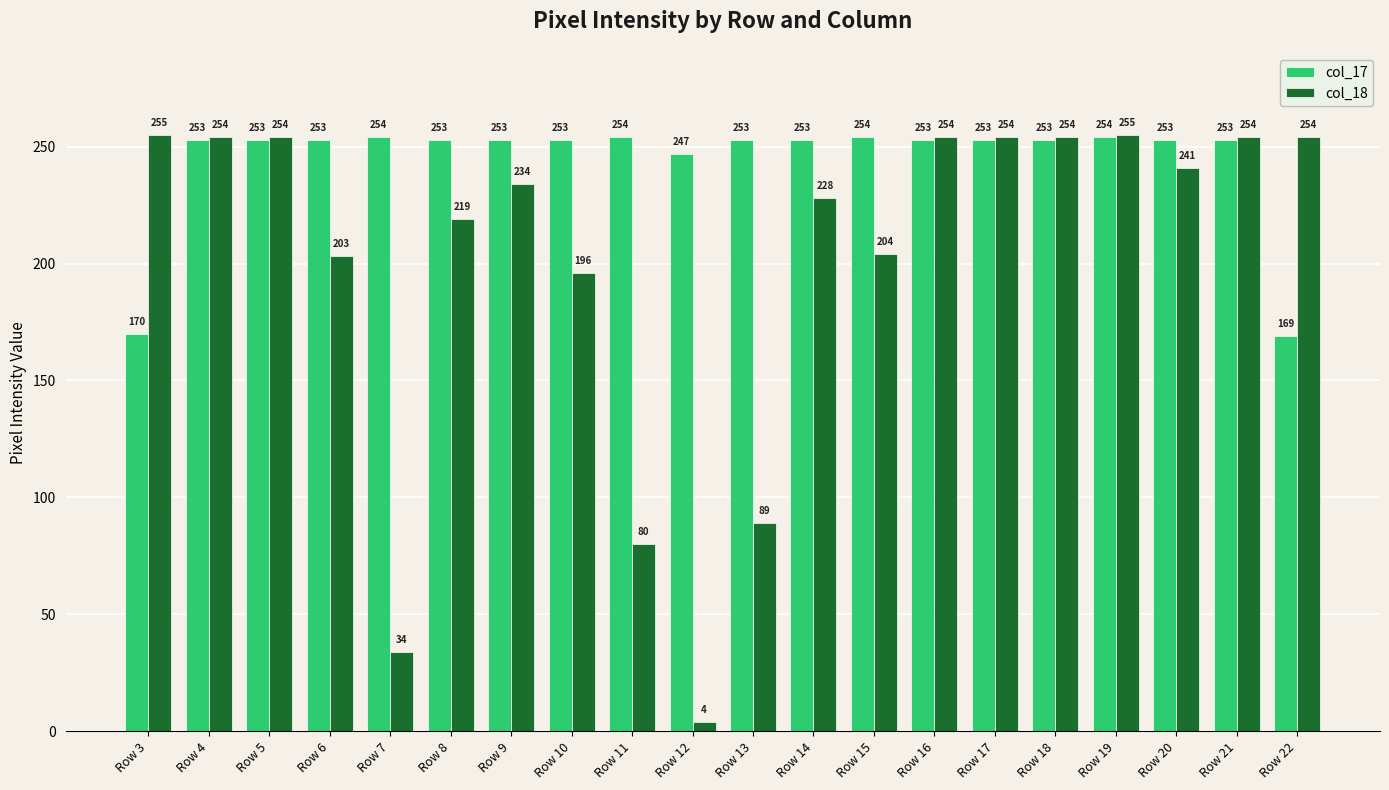

At which label does col_18 reach its minimum?

Row 12